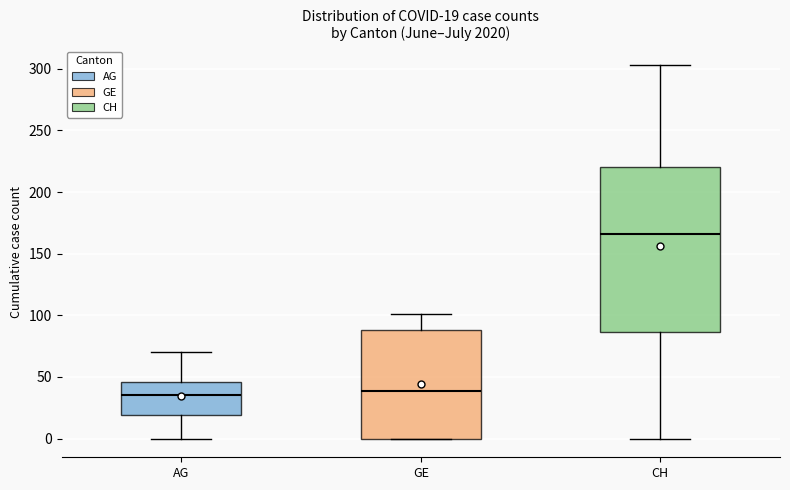

Comparing the boxes themselves (not the whiskers), which one is the tallest?

CH